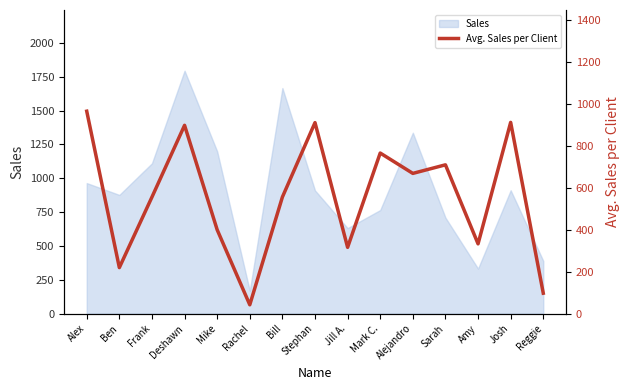

What is the smallest value displayed?

42.1